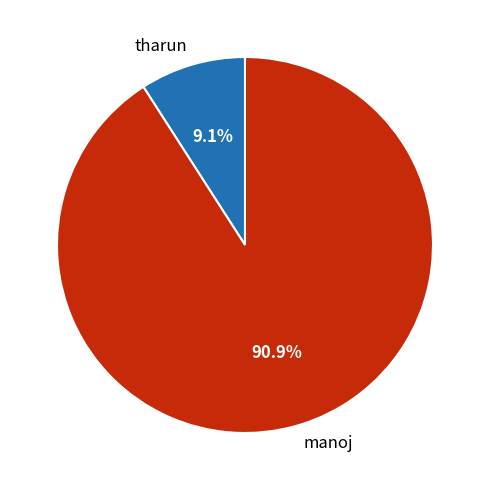

Between manoj and tharun, which is larger?

manoj